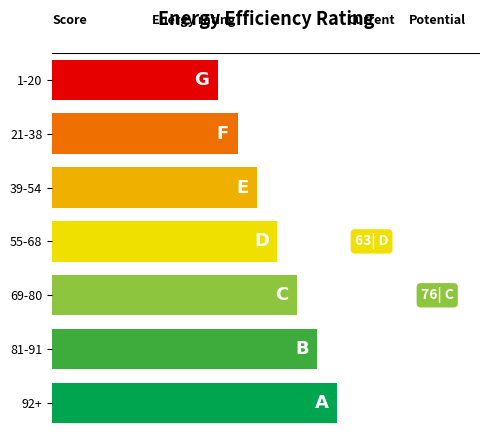

What is the average value?

7.9